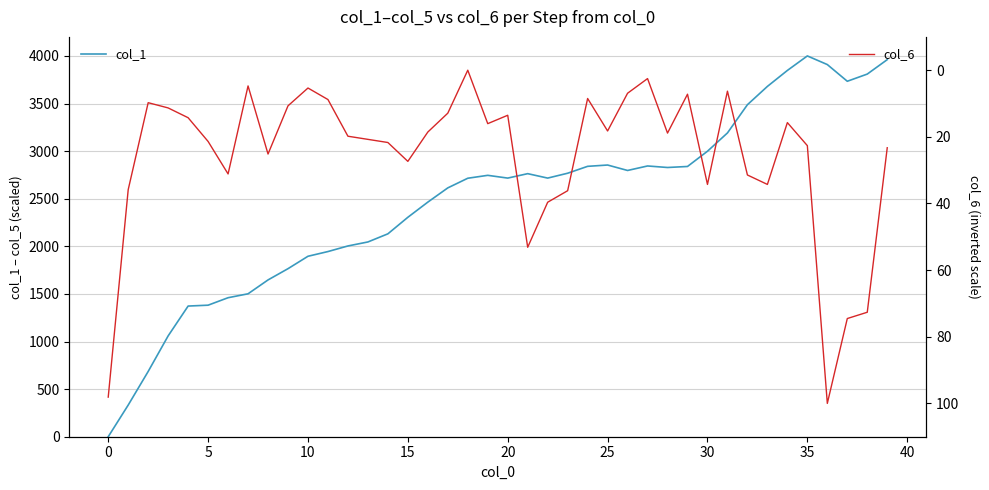

True or false: col_6 has more than 0 points higher than both neighbors.

True